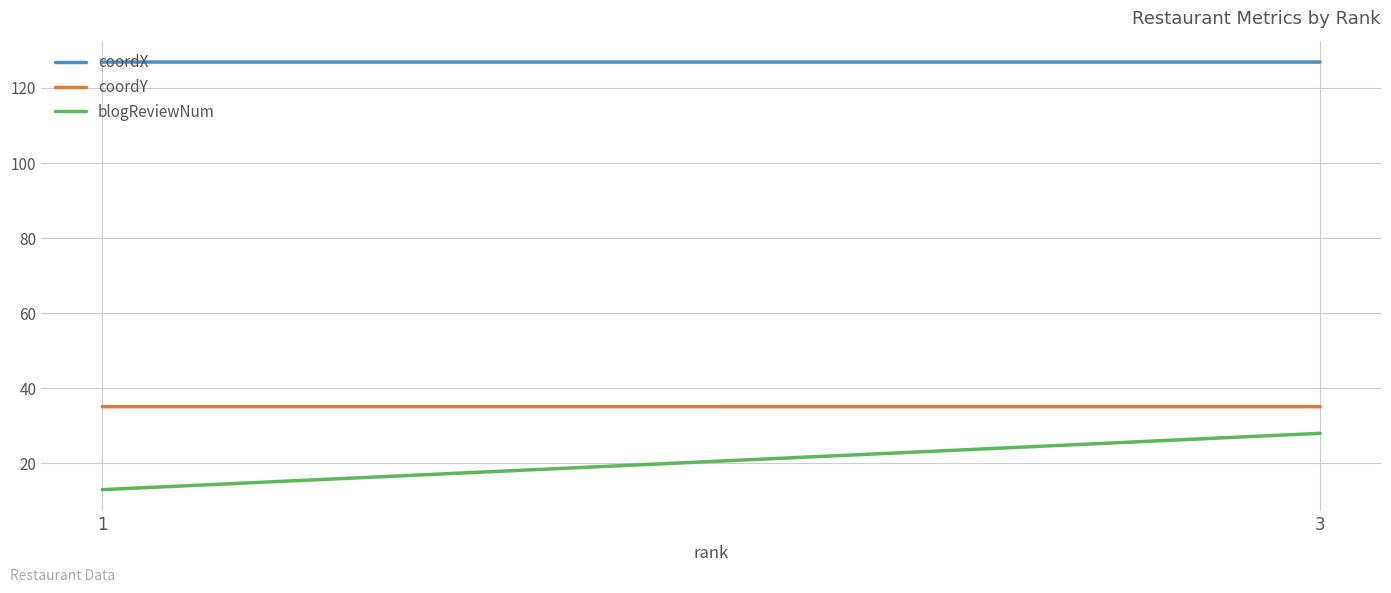

What is the difference between the highest and lowest values at 1?

113.9